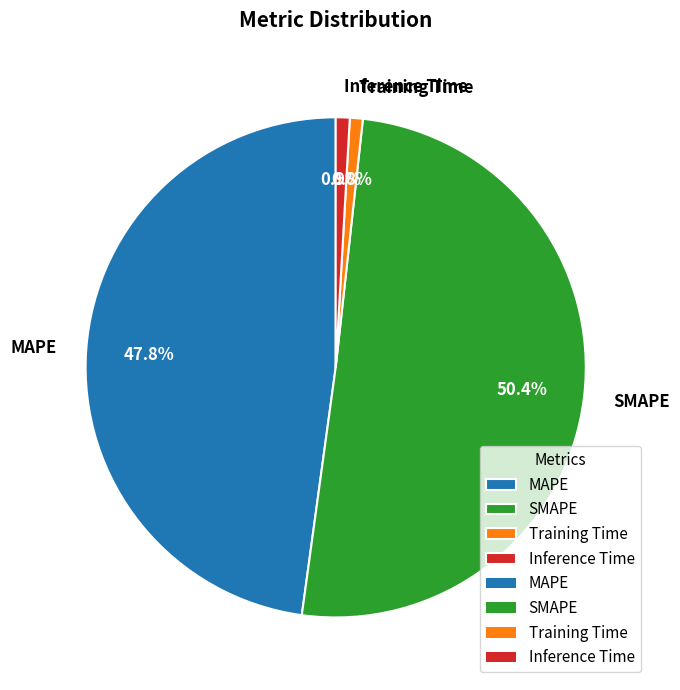

What is the ratio of the value at MAPE to the value at SMAPE?

0.9